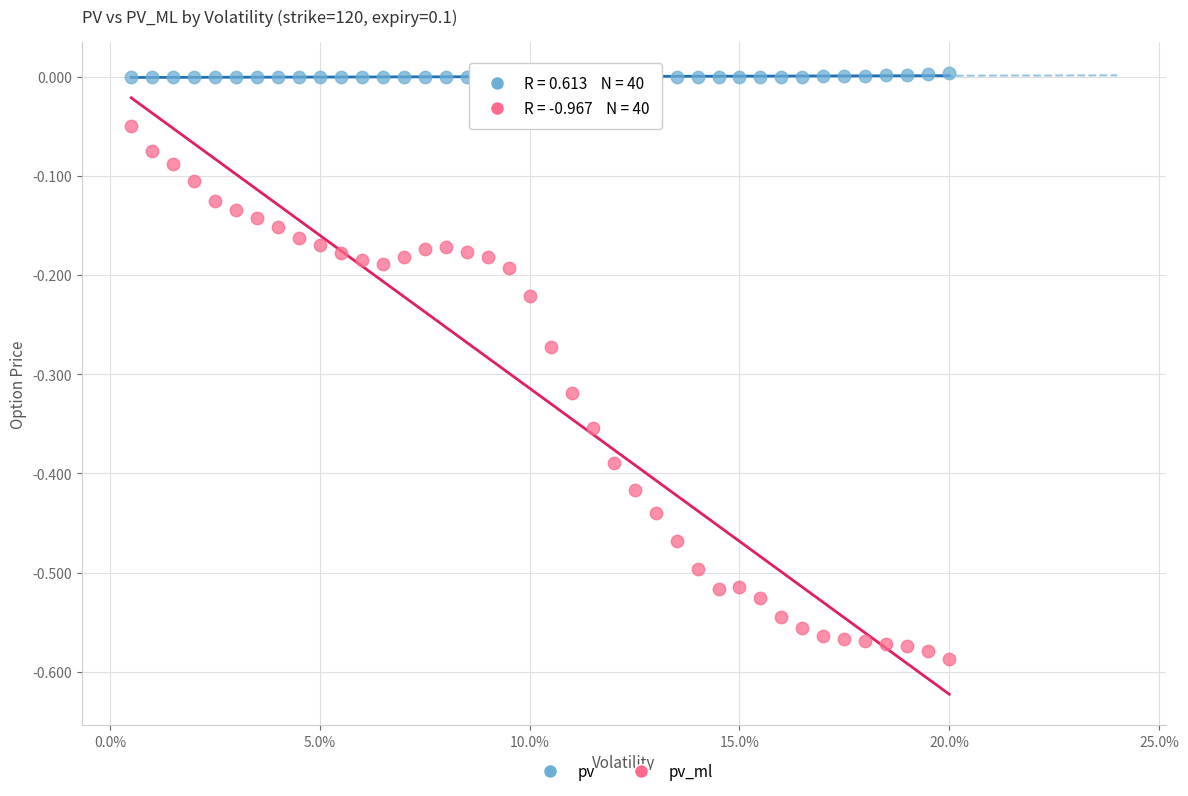

What are all the series names shown in the legend?

pv, pv_ml